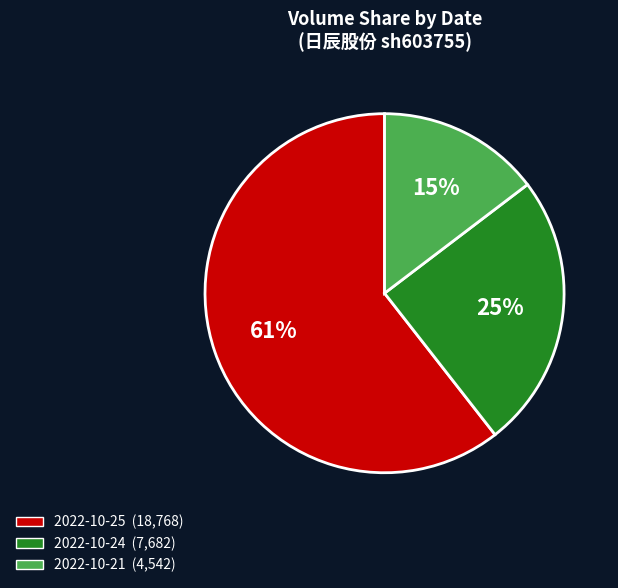

Is it true that 2022-10-24 (7,682) is 25% of the pie?

True